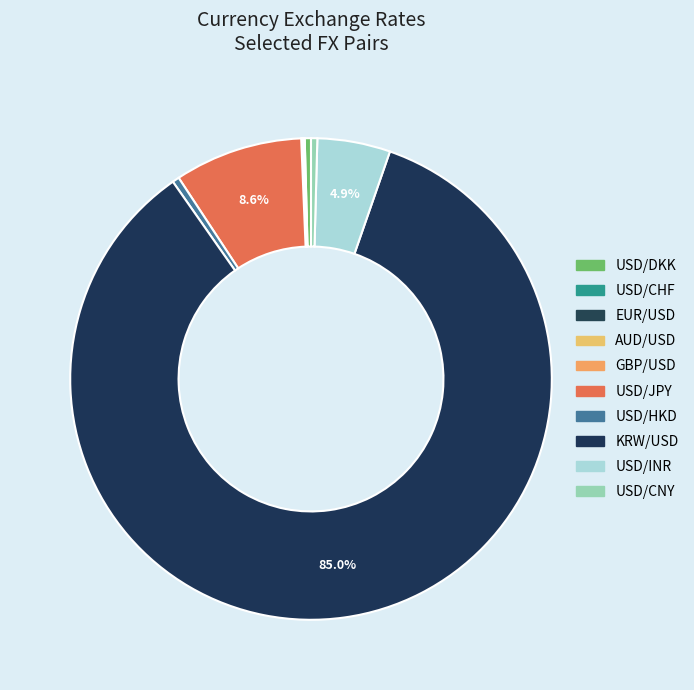

Combined, do EUR/USD and USD/CHF account for over 50%?

No